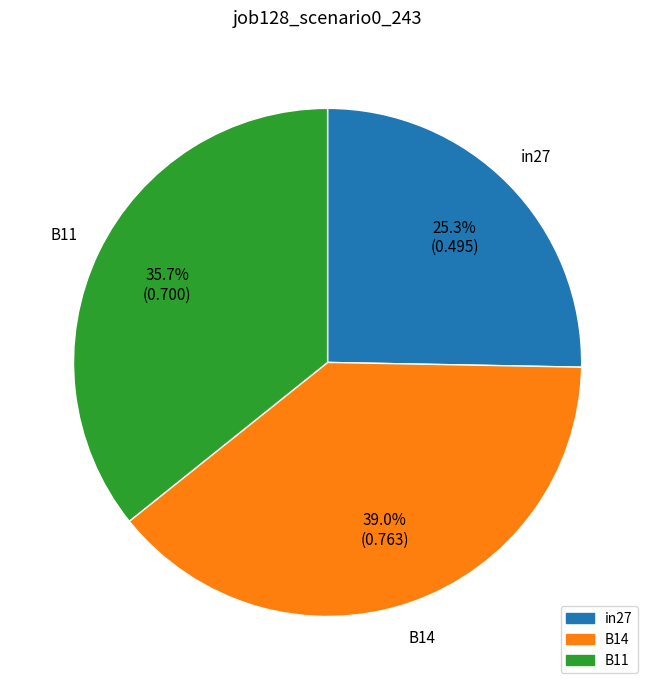

Is there a majority slice in this chart?

No